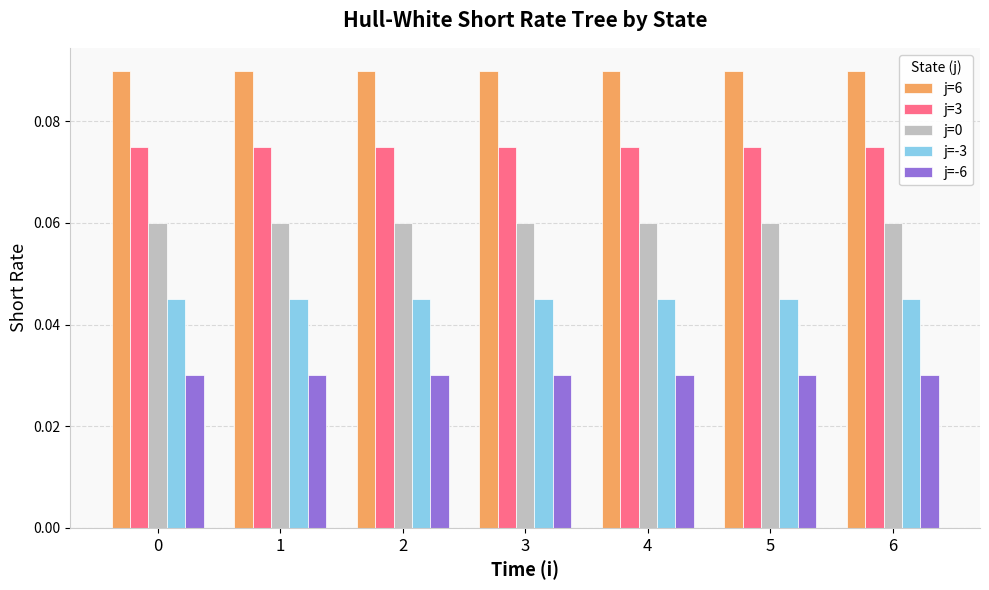

What is the sum of all j=3 values?

0.5